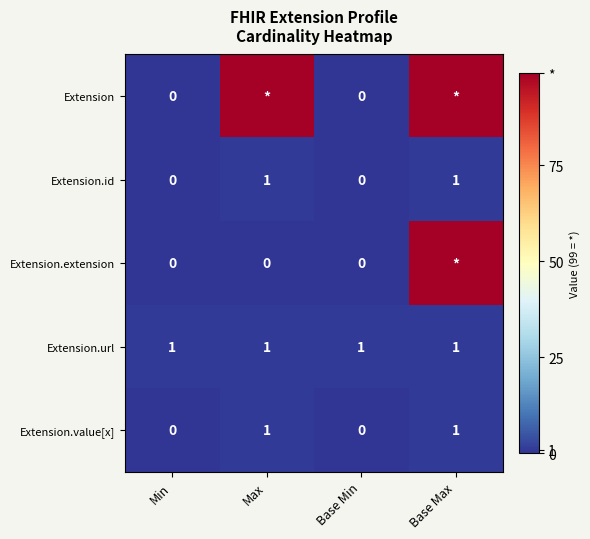

How many Extension.value[x] values are between 0 and 1?

4